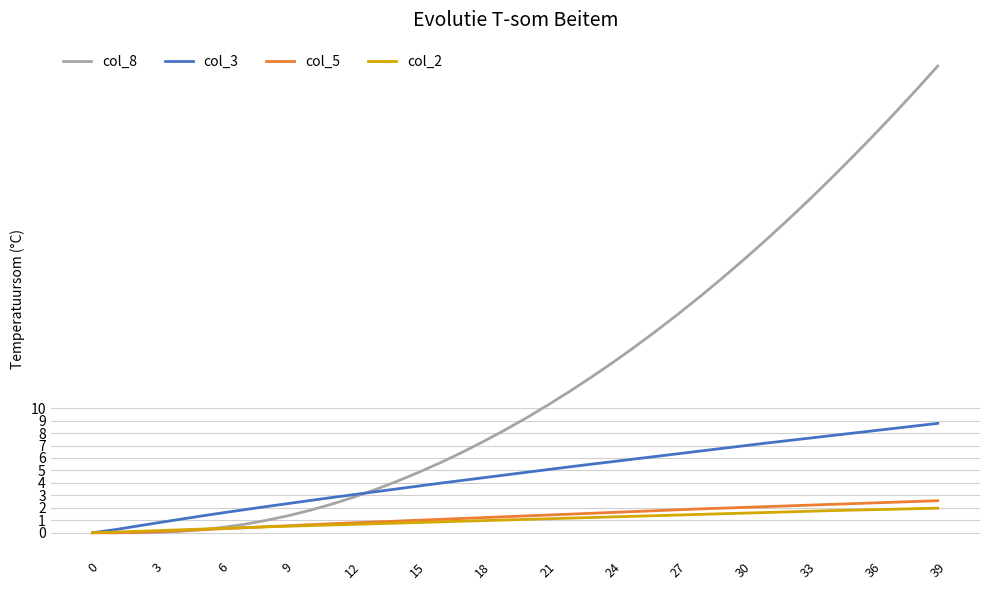

Which series has the largest range (max minus min)?

col_8